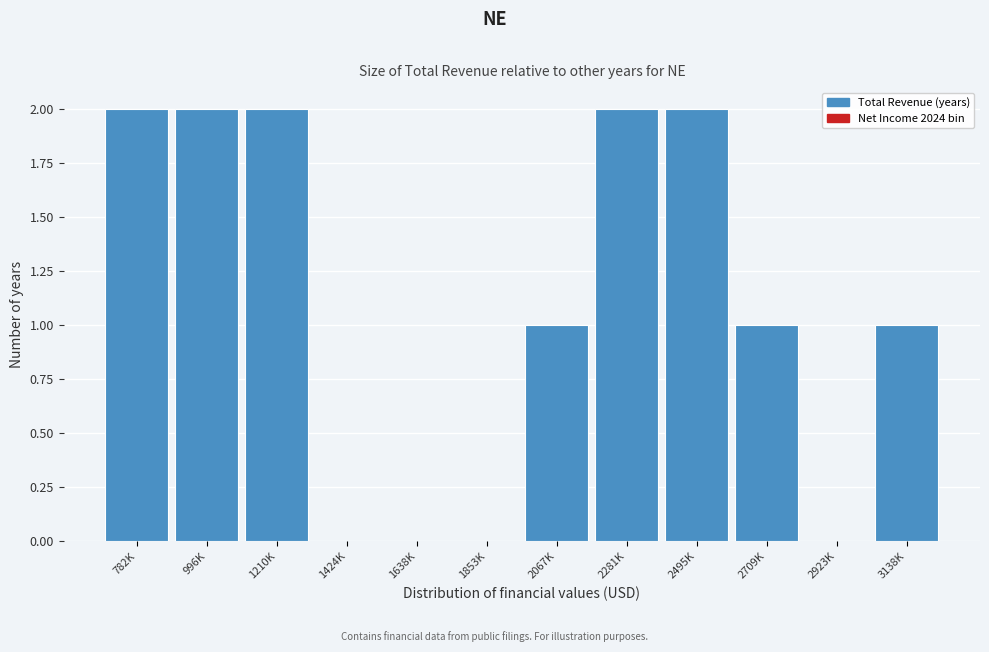

Reading left to right, list all the values displayed in this chart.

782K=2	996K=2	1210K=2	1424K=0	1638K=0	1853K=0	2067K=1	2281K=2	2495K=2	2709K=1	2923K=0	3138K=1